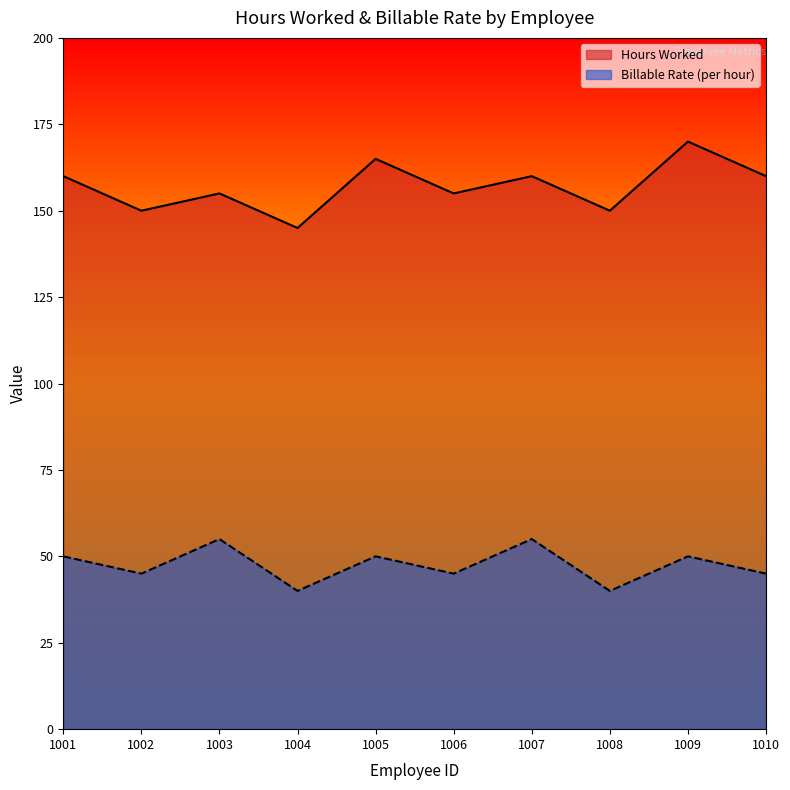

What are all the series names shown in the legend?

Hours Worked, Billable Rate (per hour)